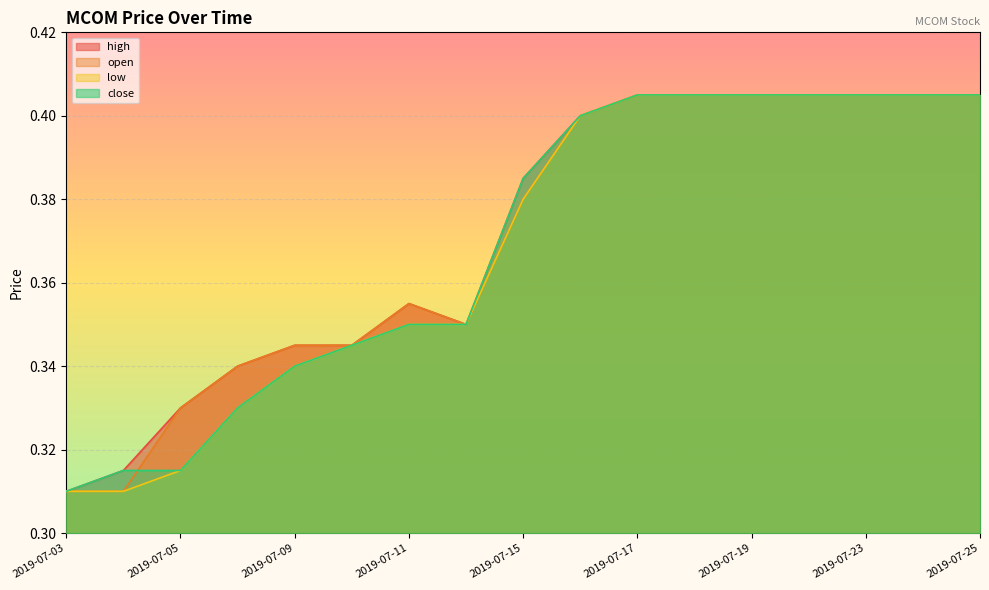

What is the sum of the close values at 2019-07-23 and 2019-07-11?

0.8